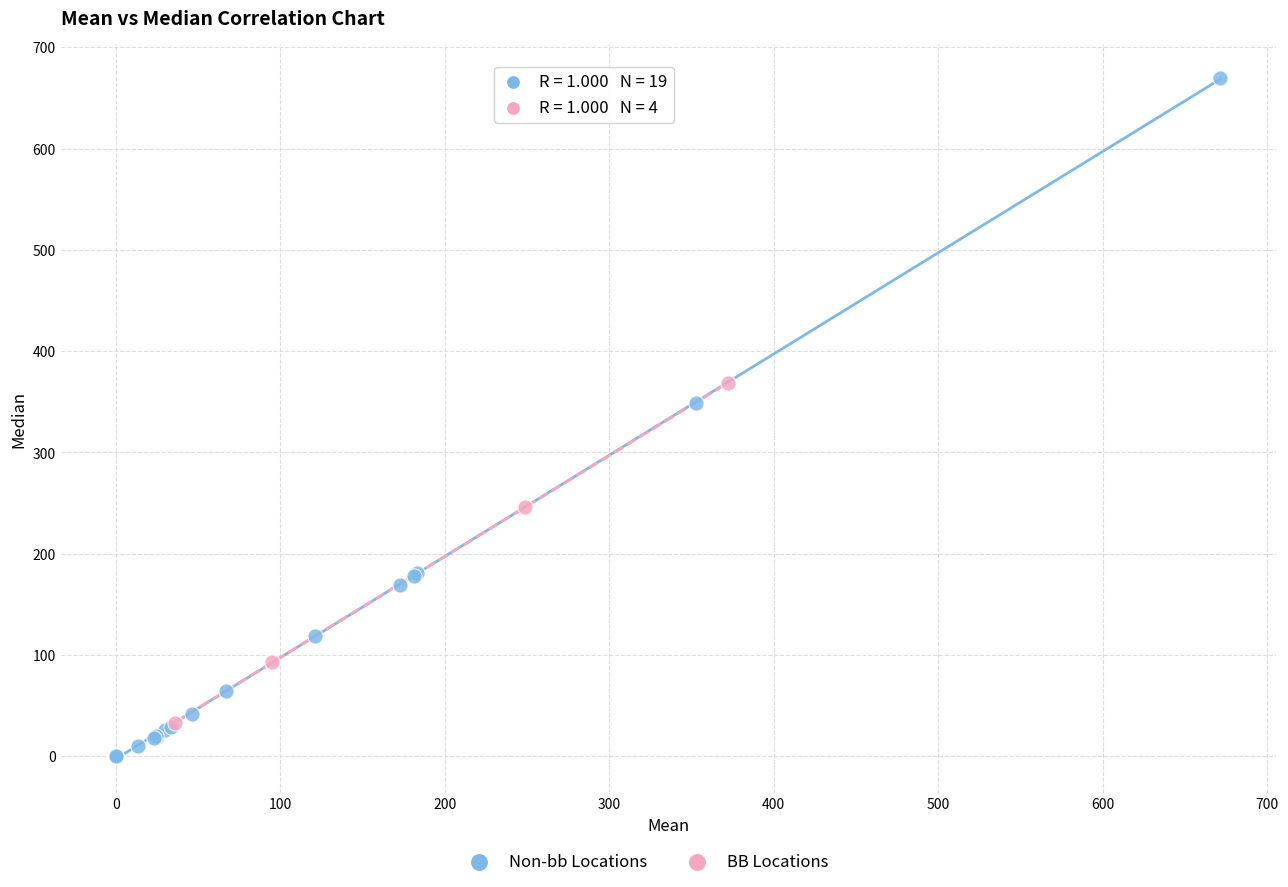

Which series reaches the maximum Y coordinate?

Non-bb Locations